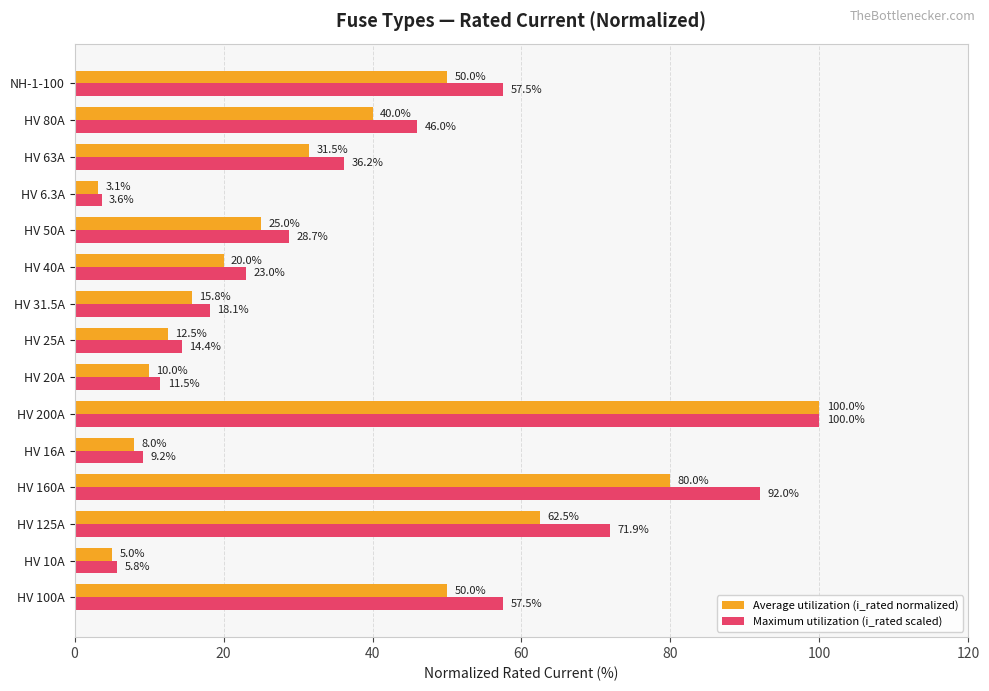

Which series has the largest total across all categories?

Maximum utilization (i_rated scaled)